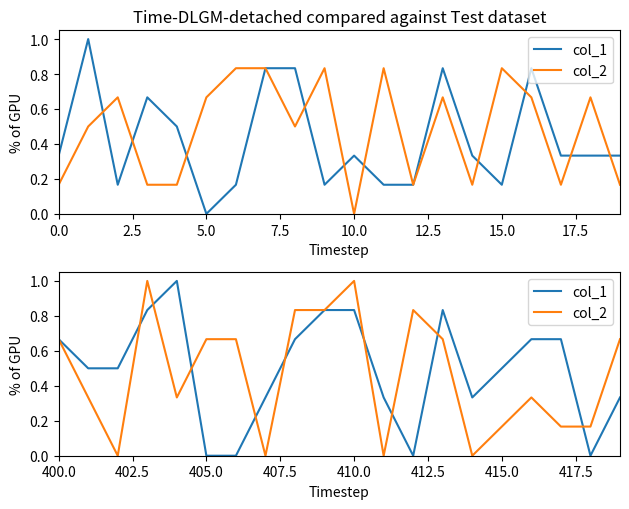

What is the label of the 11th point from the left?

410.0